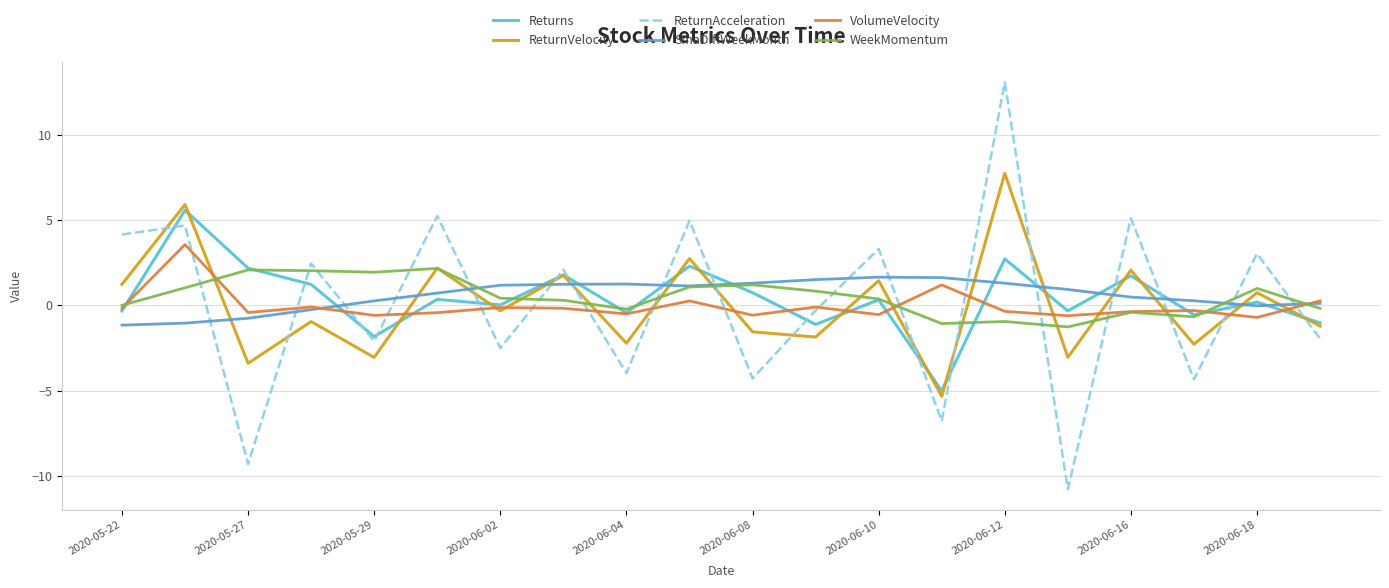

What are all the series names shown in the legend?

Returns, ReturnVelocity, ReturnAcceleration, SmaDiffWeekMonth, VolumeVelocity, WeekMomentum